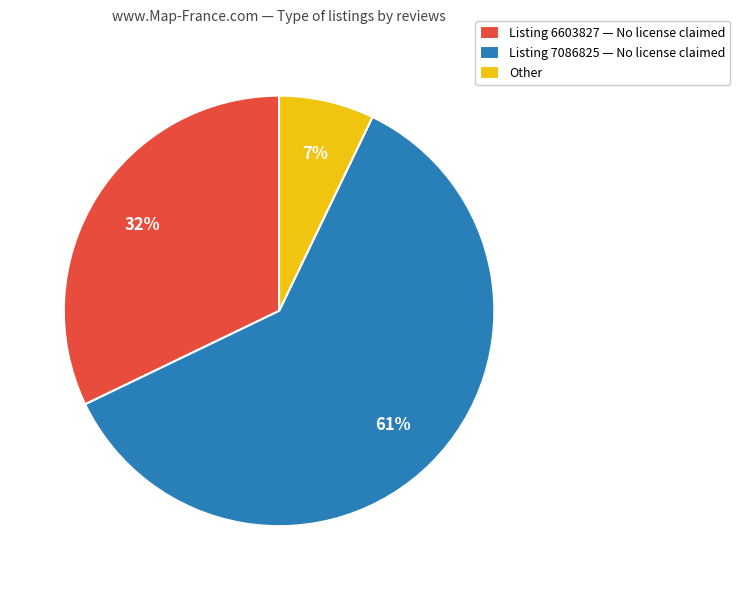

To the nearest percent, what is the difference between the largest and smallest slice percentages?

54%